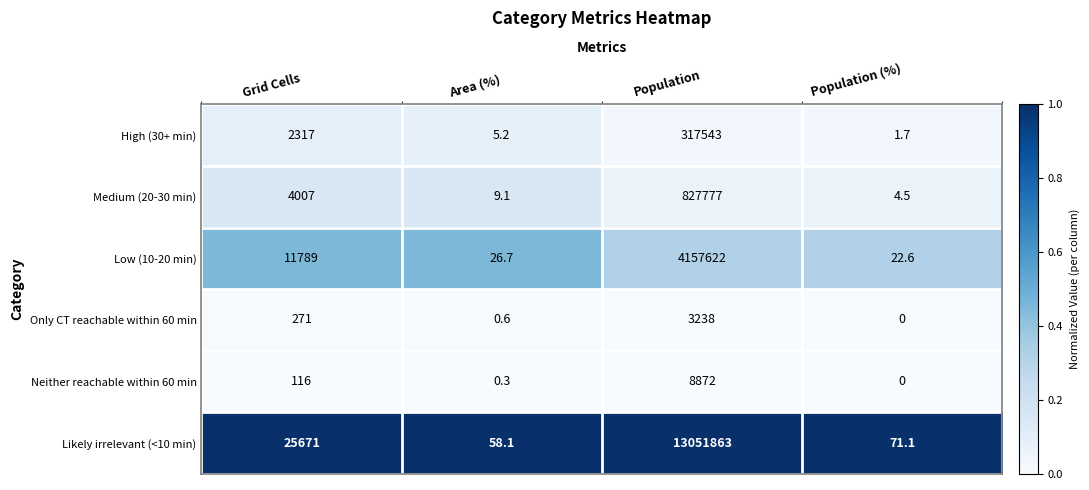

Reading left to right, extract all data points from this chart.

High (30+ min): 2317.0	5.2	317543.0	1.7
Medium (20-30 min): 4007.0	9.1	827777.0	4.5
Low (10-20 min): 11789.0	26.7	4157622.0	22.6
Only CT reachable within 60 min: 271.0	0.6	3238.0	0.0
Neither reachable within 60 min: 116.0	0.3	8872.0	0.0
Likely irrelevant (<10 min): 25671.0	58.1	13051863.0	71.1